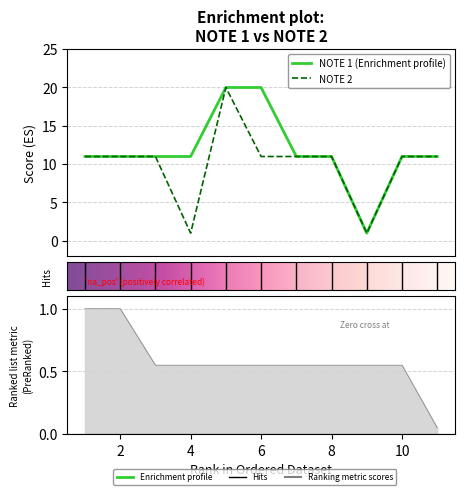

What is the sum of all NOTE 2 values?

110